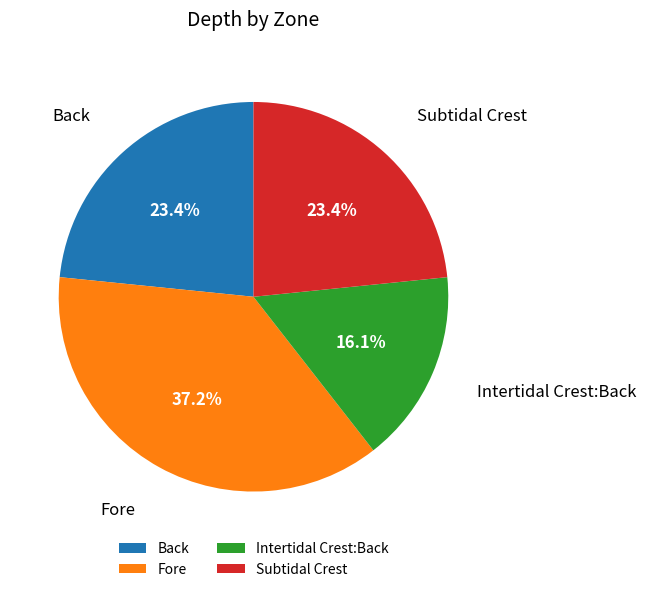

Do Fore and Subtidal Crest together represent more than half of the pie?

Yes